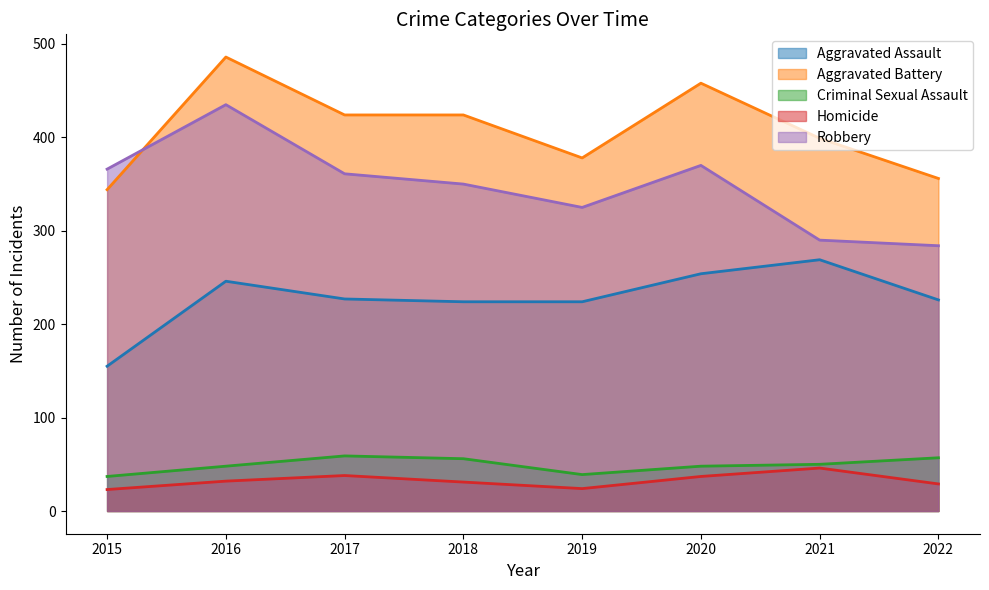

Which series has the widest spread of values?

Robbery